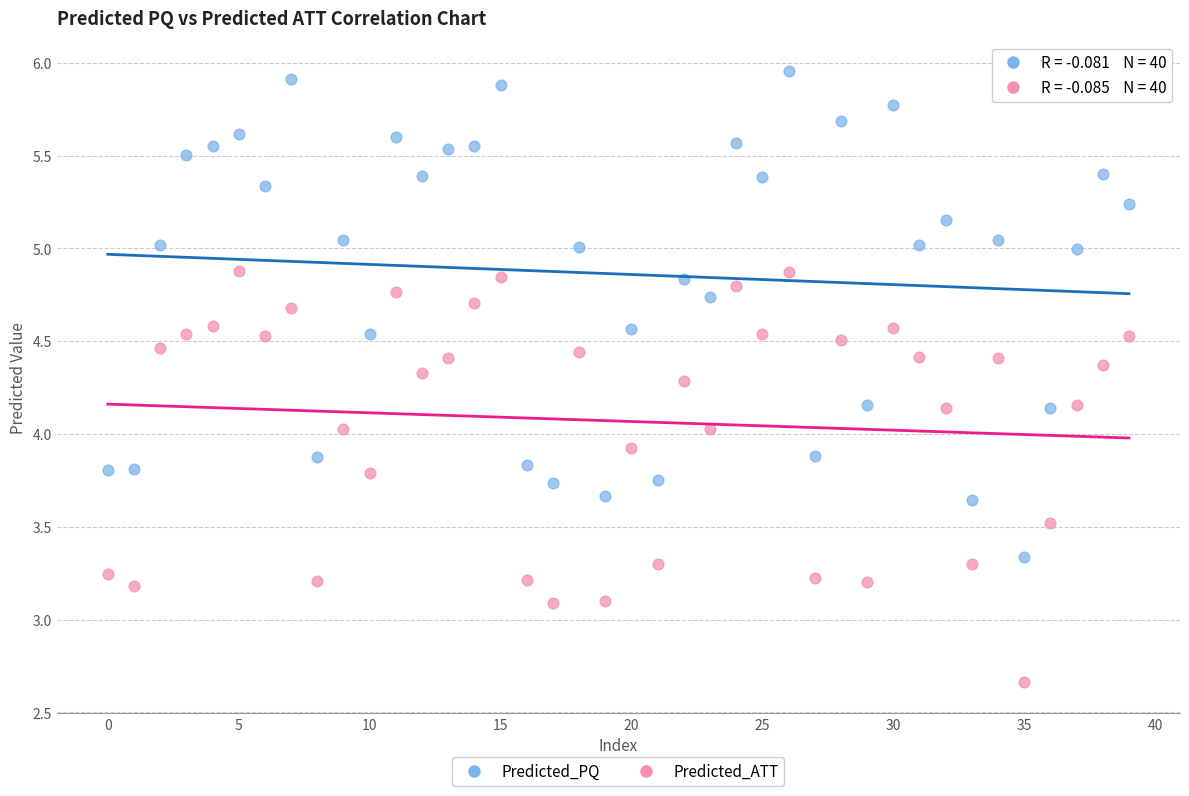

Which series has the widest spread of Y values?

Predicted_PQ